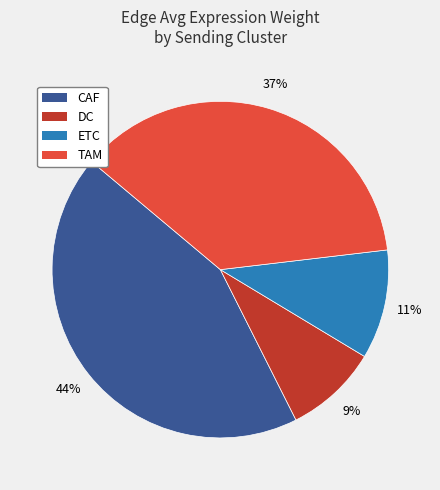

Which category has the biggest portion of the pie?

CAF